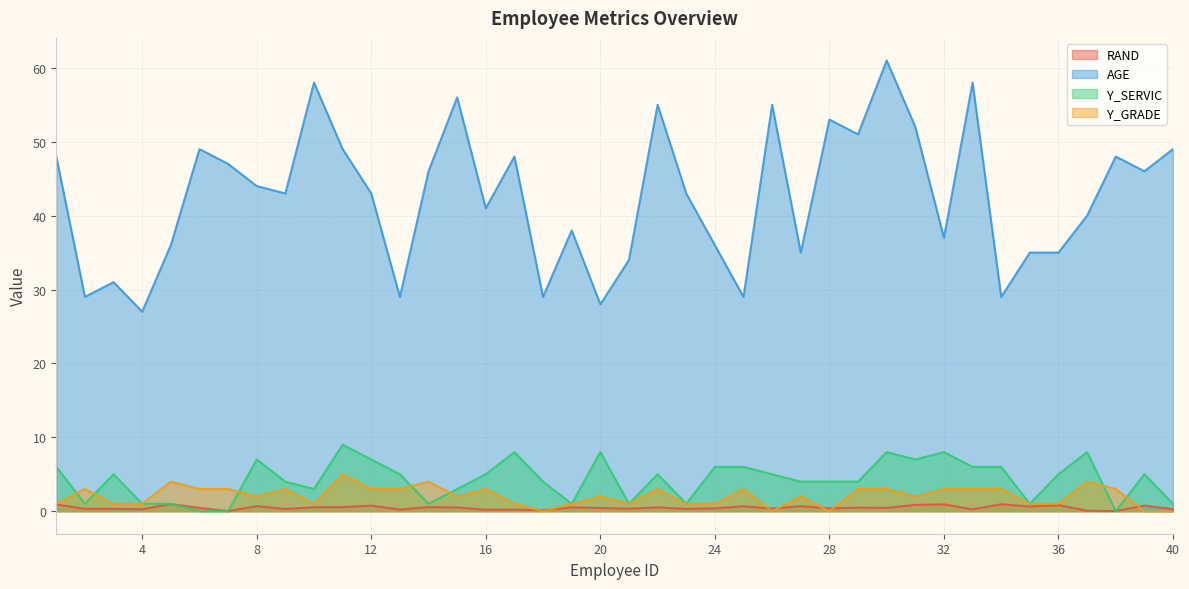

At 34, list the series in order from smallest to largest.

RAND, Y_GRADE, Y_SERVIC, AGE